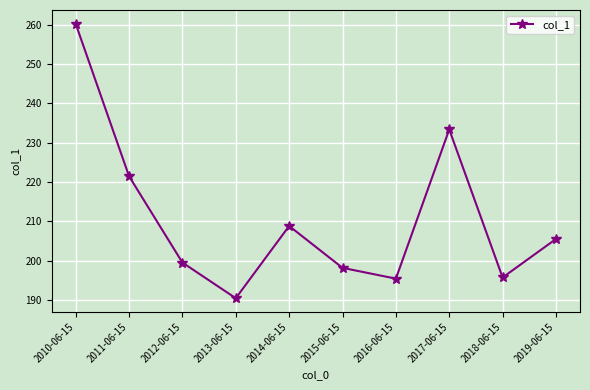

What is the sum of all values?

2108.4